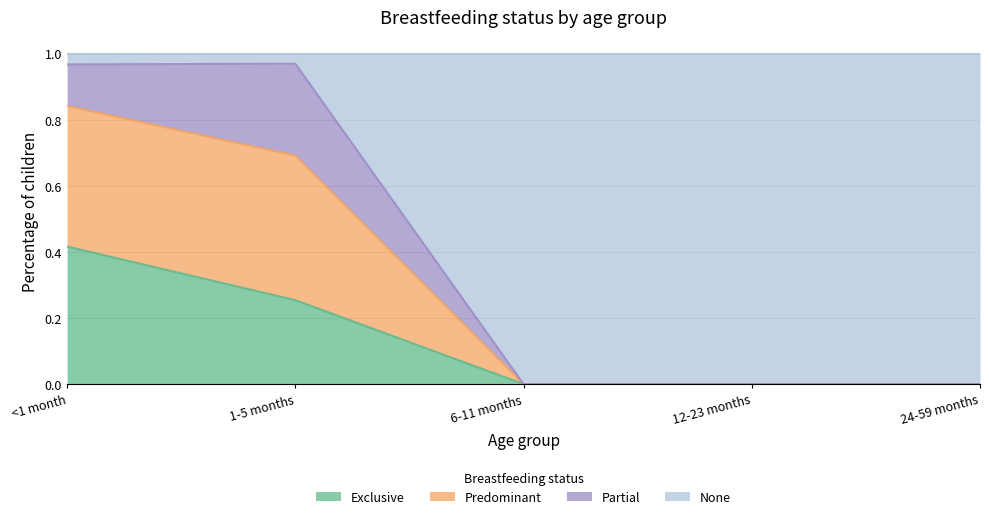

What is the total value across all series at 24-59 months?

1.0